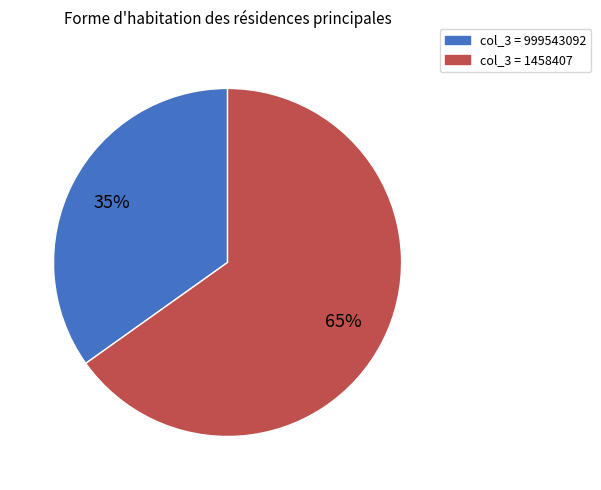

Which slice represents more than half of the pie?

col_3 = 1458407